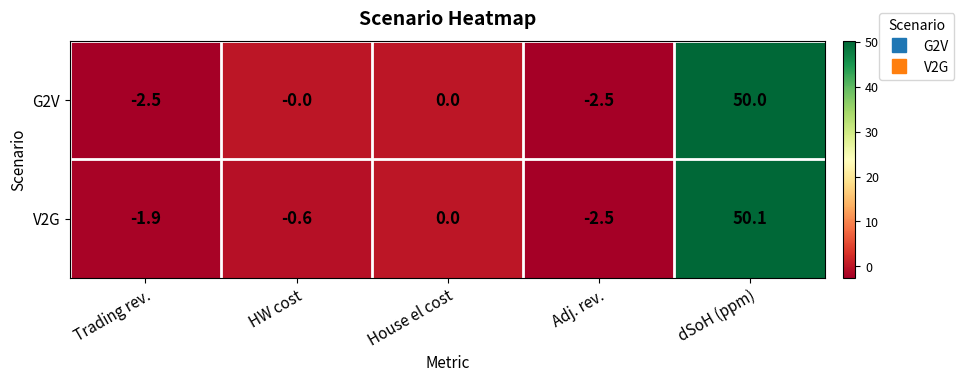

What is the difference between the highest and lowest values at HW cost?

0.6